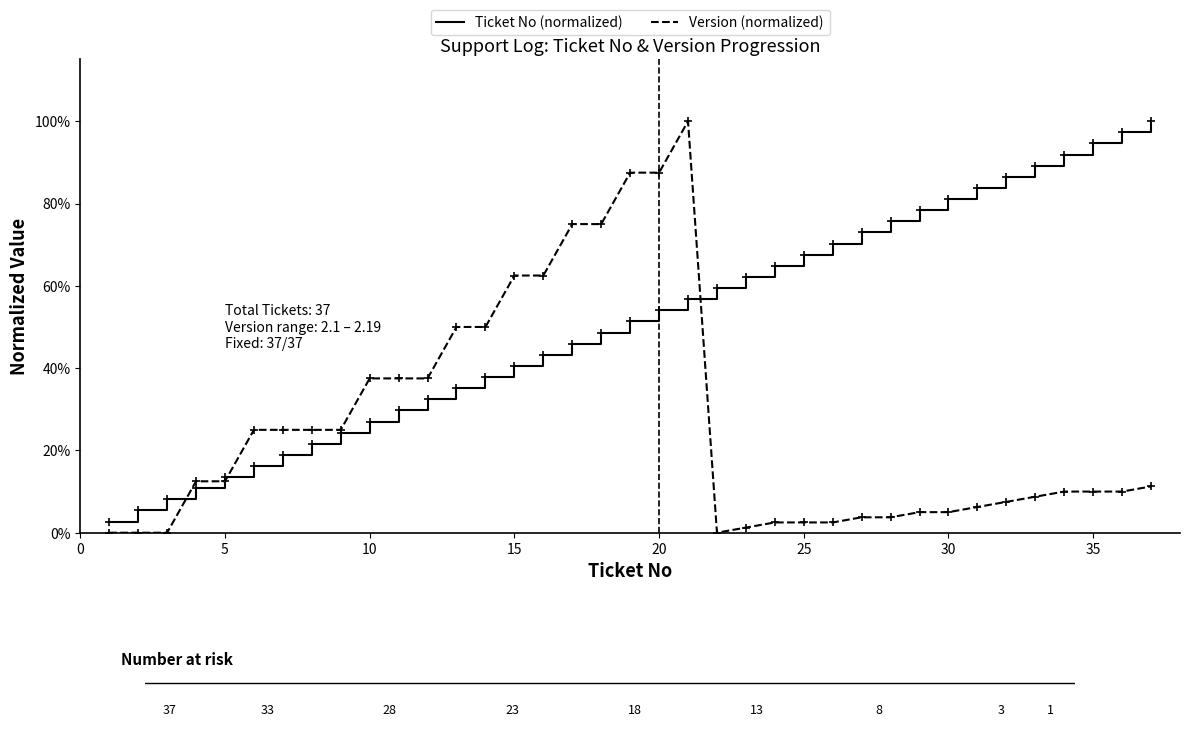

Rank the series by their average value, from highest to lowest.

Ticket No (normalized), Version (normalized)